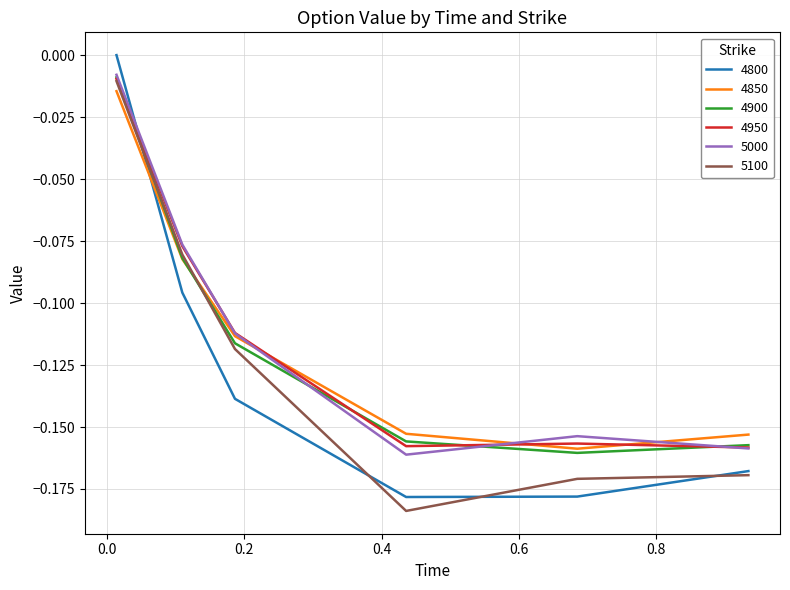

Which series has the widest spread of values?

4800